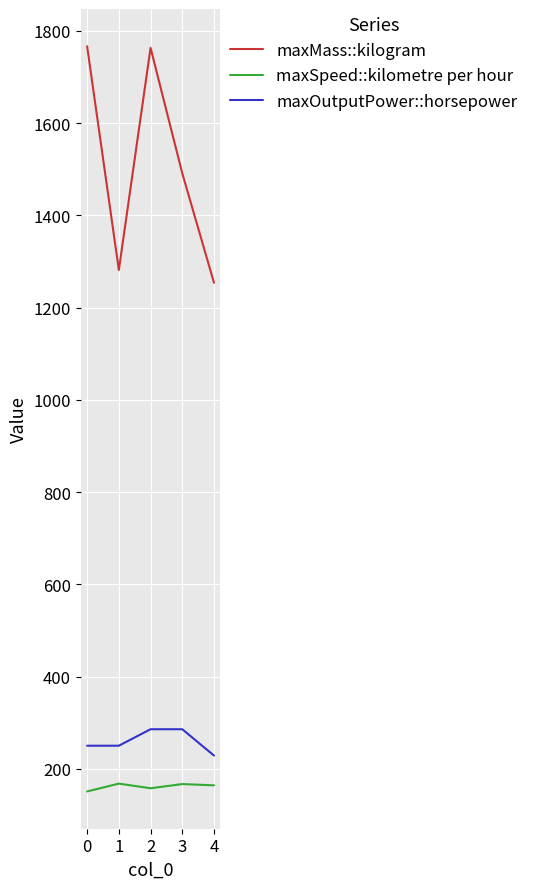

At how many categories does at least one series exceed 1136?

5